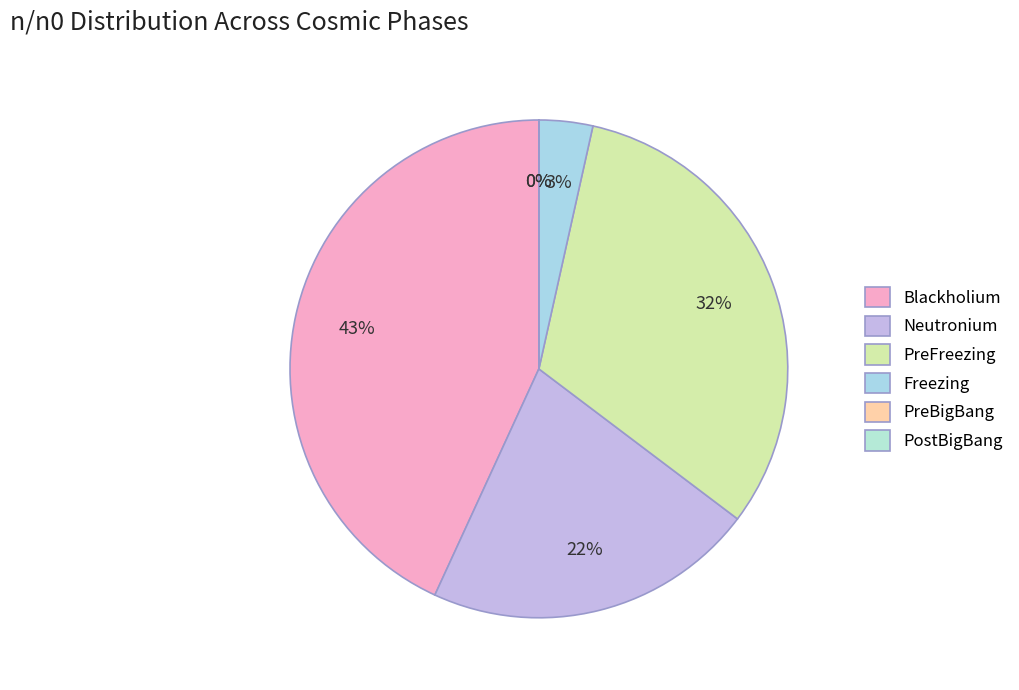

Is it true that PreFreezing is 32% of the pie?

True